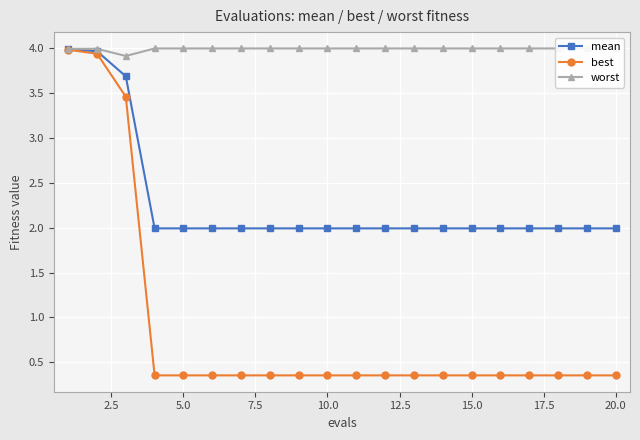

Reading left to right, transcribe all the data shown in this chart.

mean: 4.0	4.0	3.7	2.0	2.0	2.0	2.0	2.0	2.0	2.0	2.0	2.0	2.0	2.0	2.0	2.0	2.0	2.0	2.0	2.0
best: 4.0	3.9	3.5	0.4	0.4	0.4	0.4	0.4	0.4	0.4	0.4	0.4	0.4	0.4	0.4	0.4	0.4	0.4	0.4	0.4
worst: 4.0	4.0	3.9	4.0	4.0	4.0	4.0	4.0	4.0	4.0	4.0	4.0	4.0	4.0	4.0	4.0	4.0	4.0	4.0	4.0